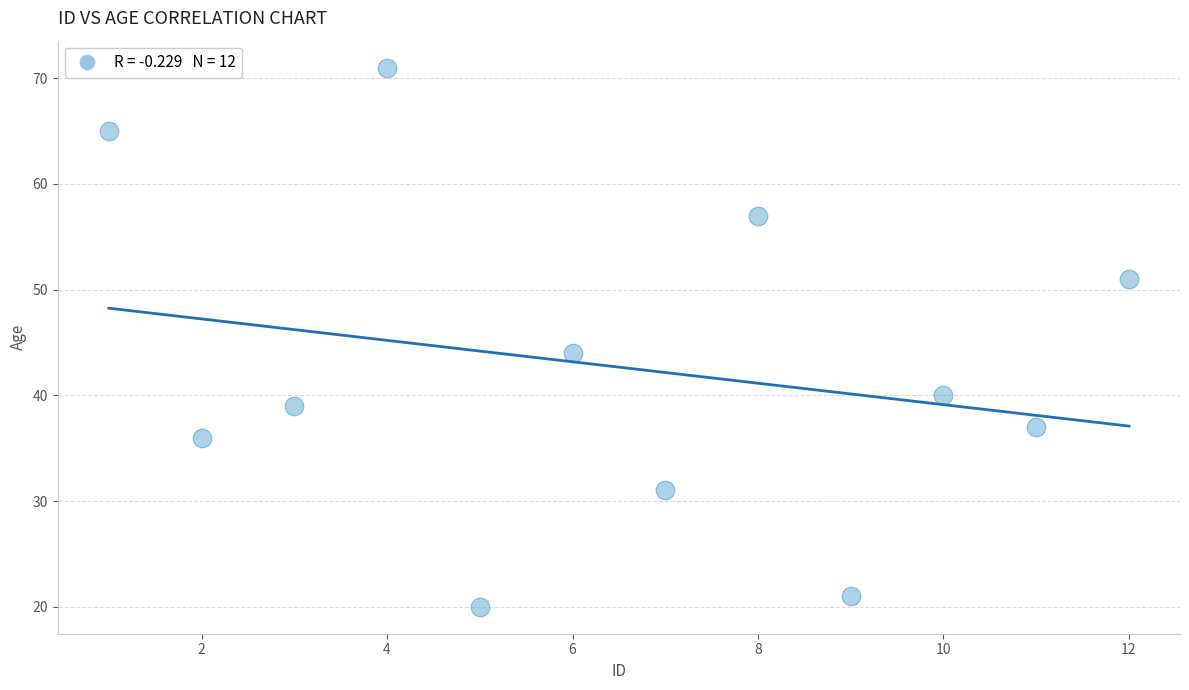

What Y value in the scatter plot is closest to 45?

44